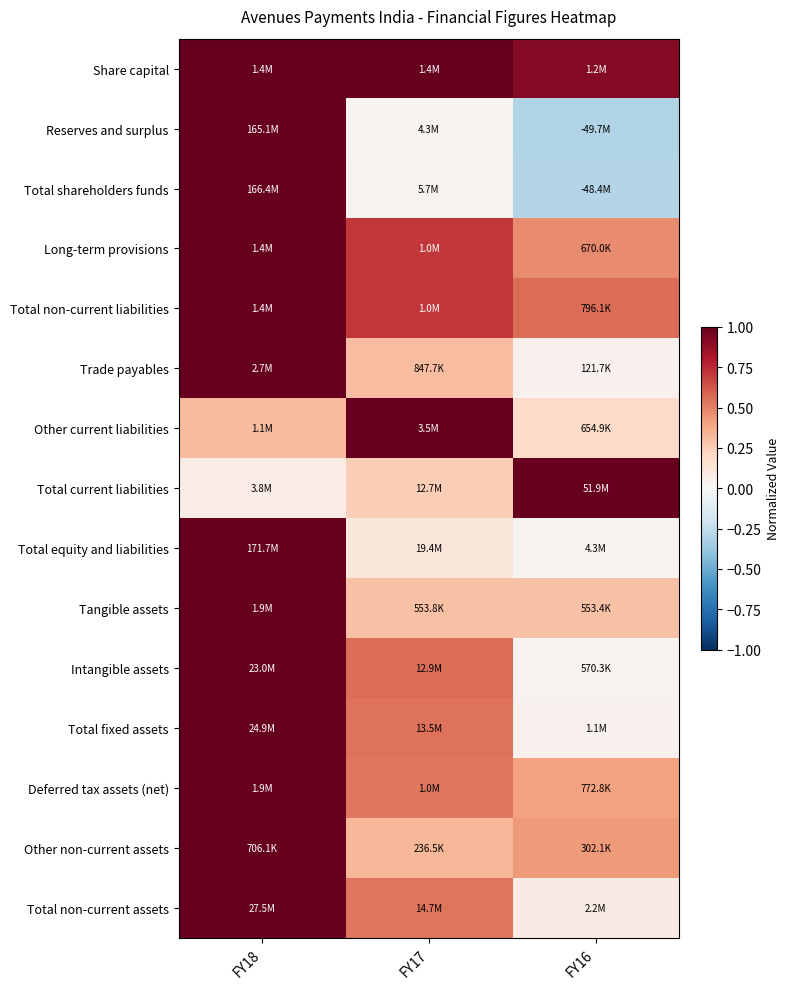

What is the spread (max minus min) of values at FY16?

1.3